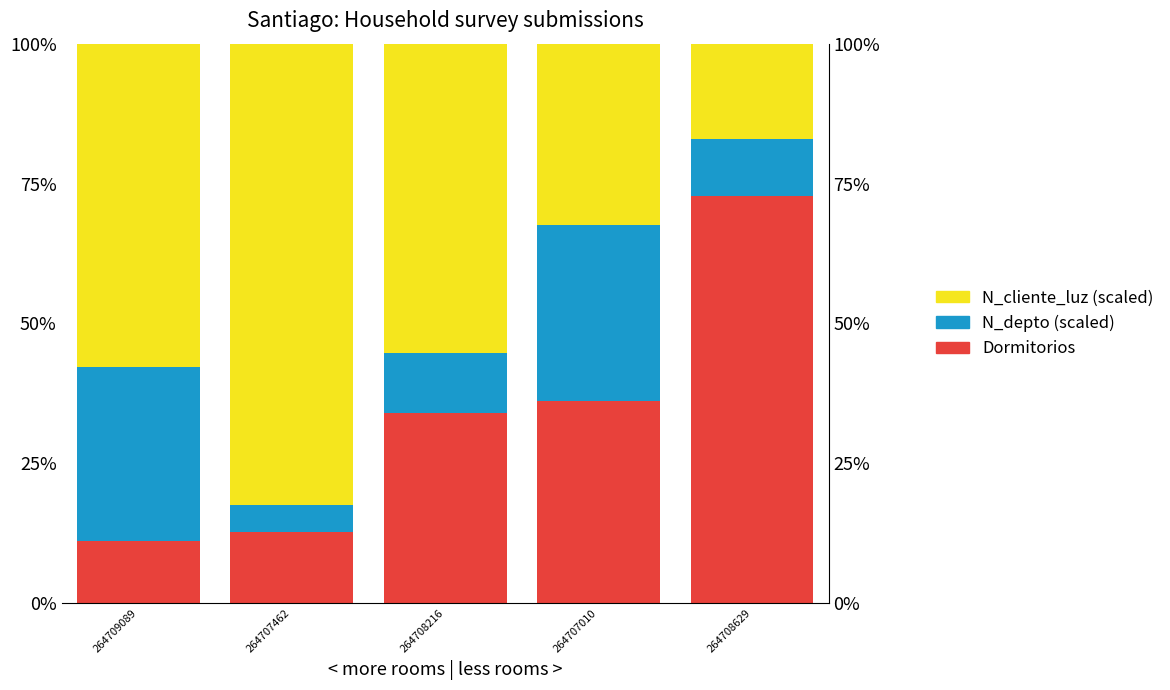

What is the difference between the second highest and second lowest values in the N_cliente_luz (scaled) series?

25.5